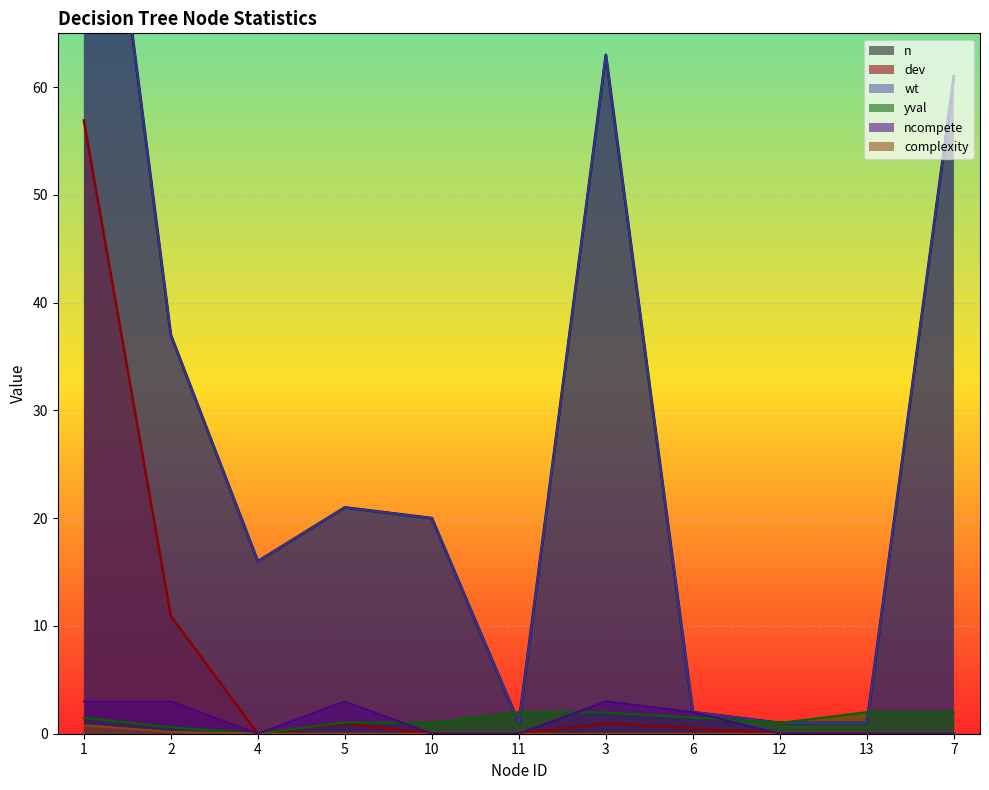

Which series has the widest spread of values?

n